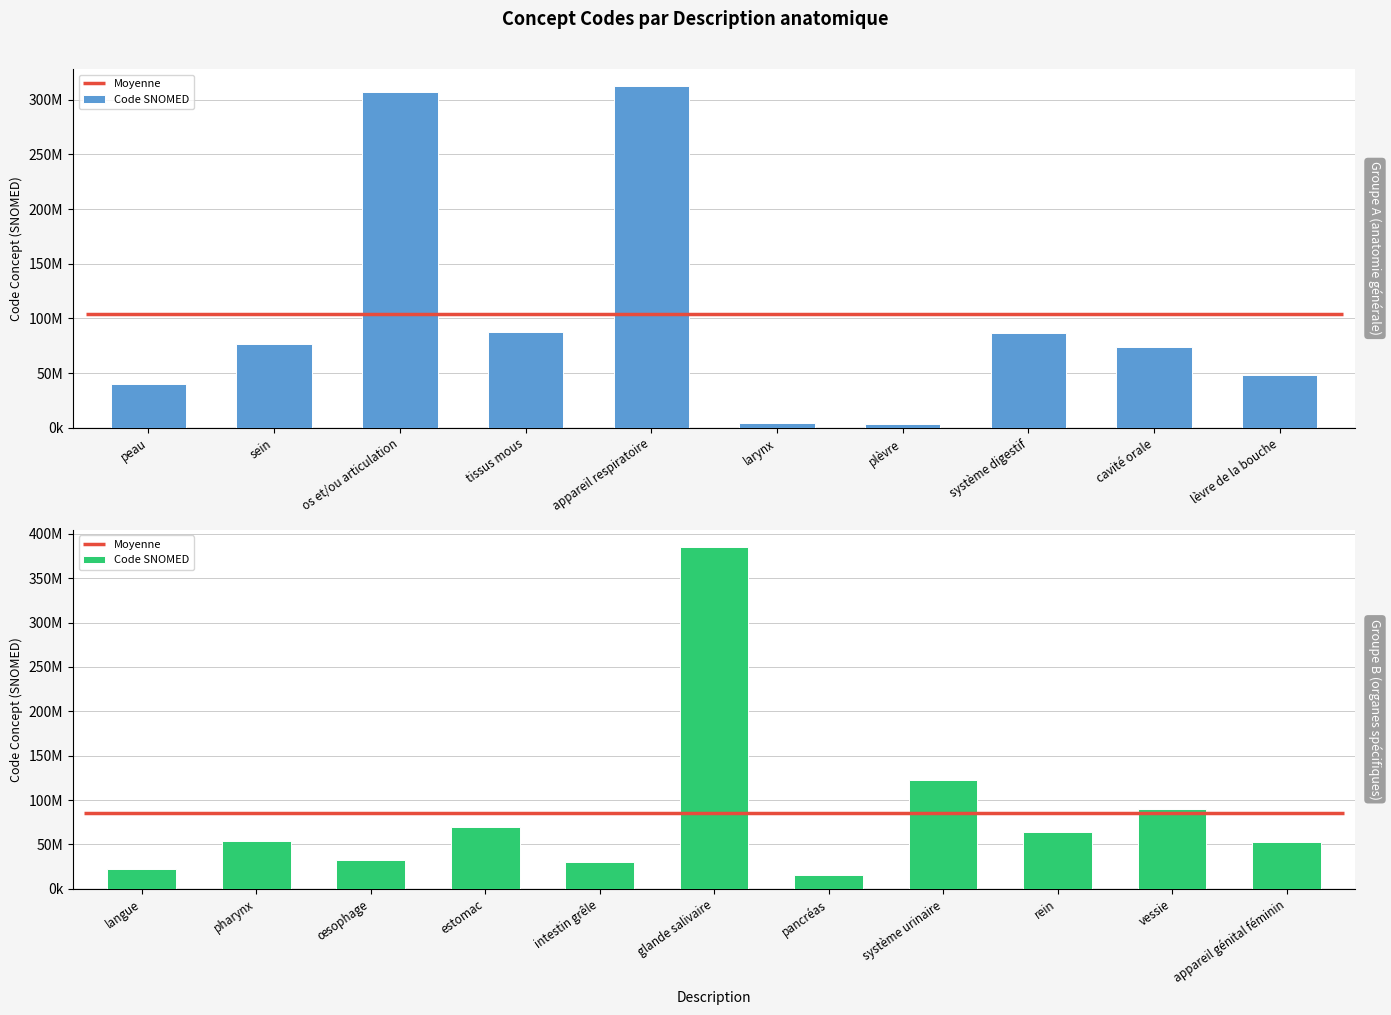

Is it true that the value at langue is 7581473?

False